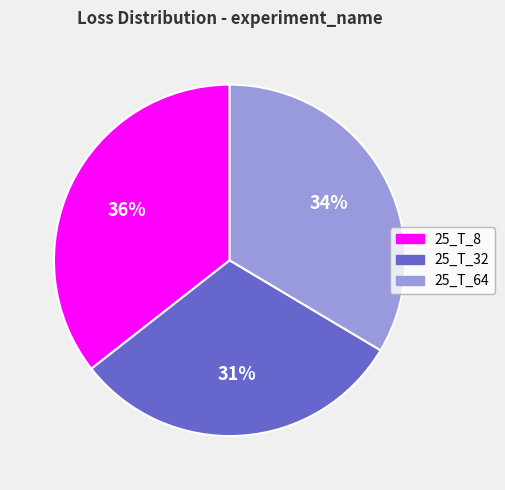

True or false: 25_T_8 accounts for 26% of the total.

False